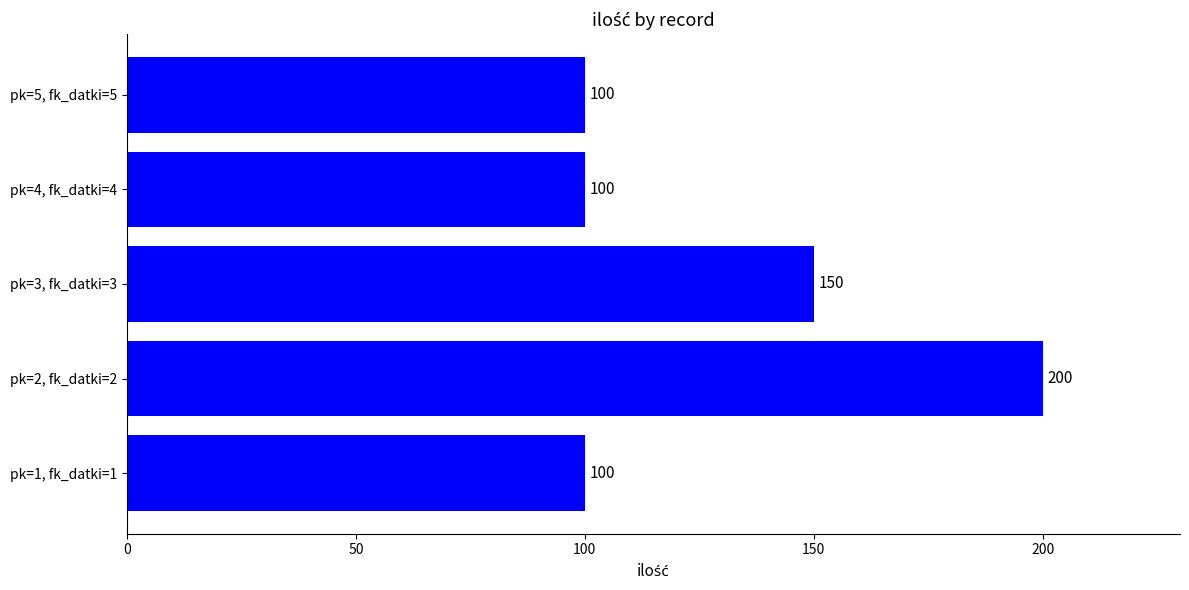

What is the maximum value shown in the chart?

200